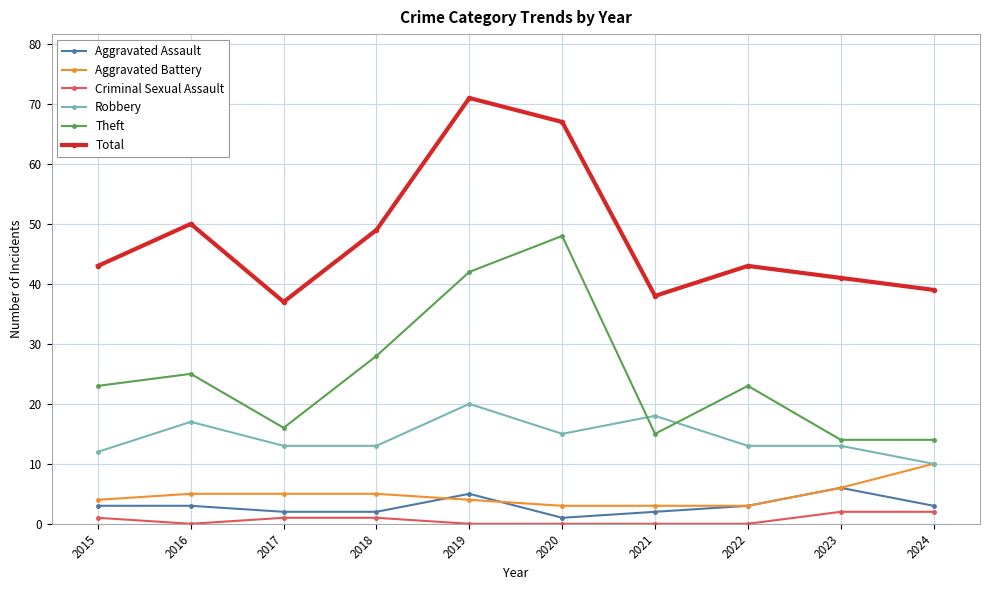

What is the lowest value of the Aggravated Battery series?

3